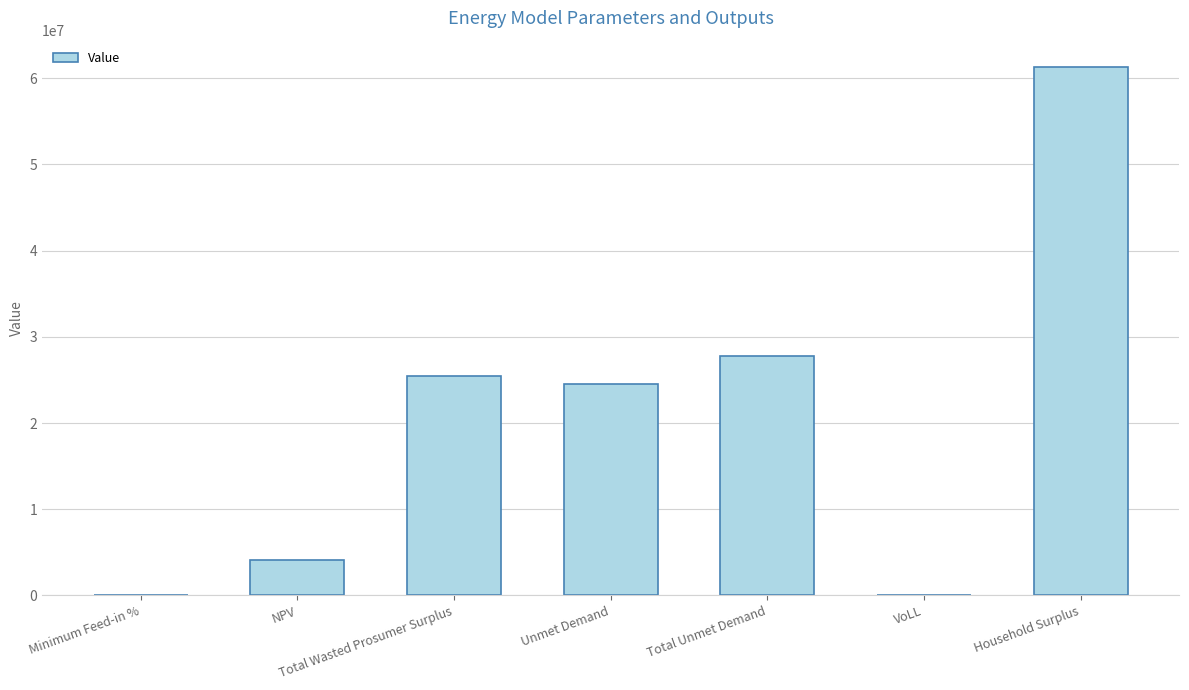

True or false: the data shows 4081107.1 at NPV.

True